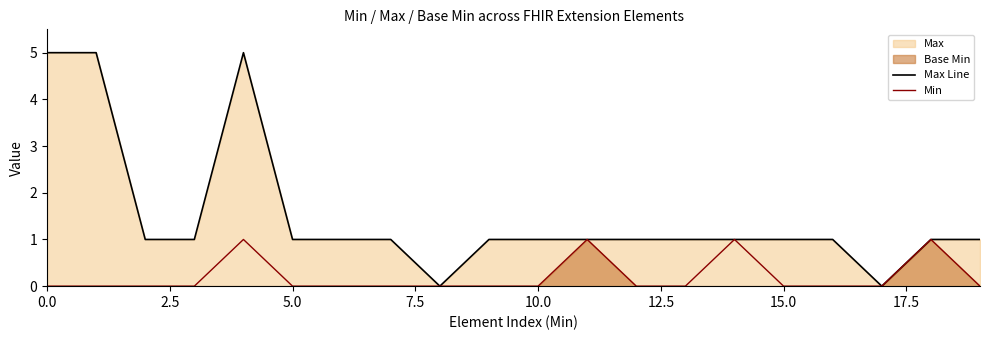

Read the Max Line value at 14.

1